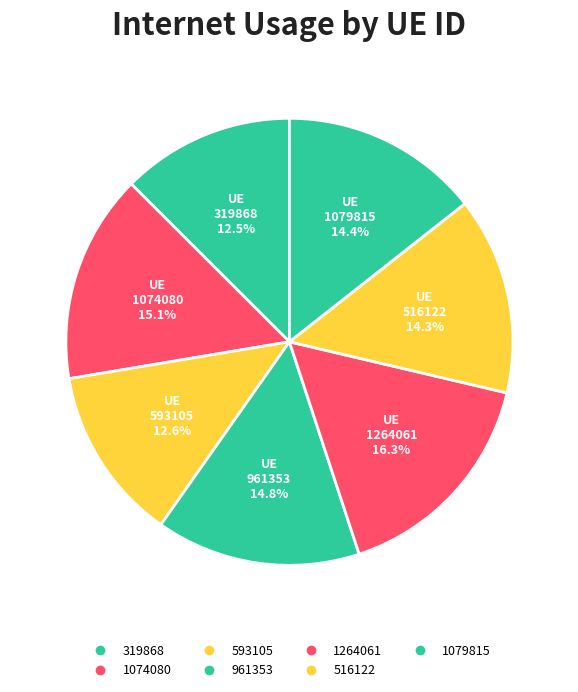

Is there any slice that represents more than half of the pie?

No